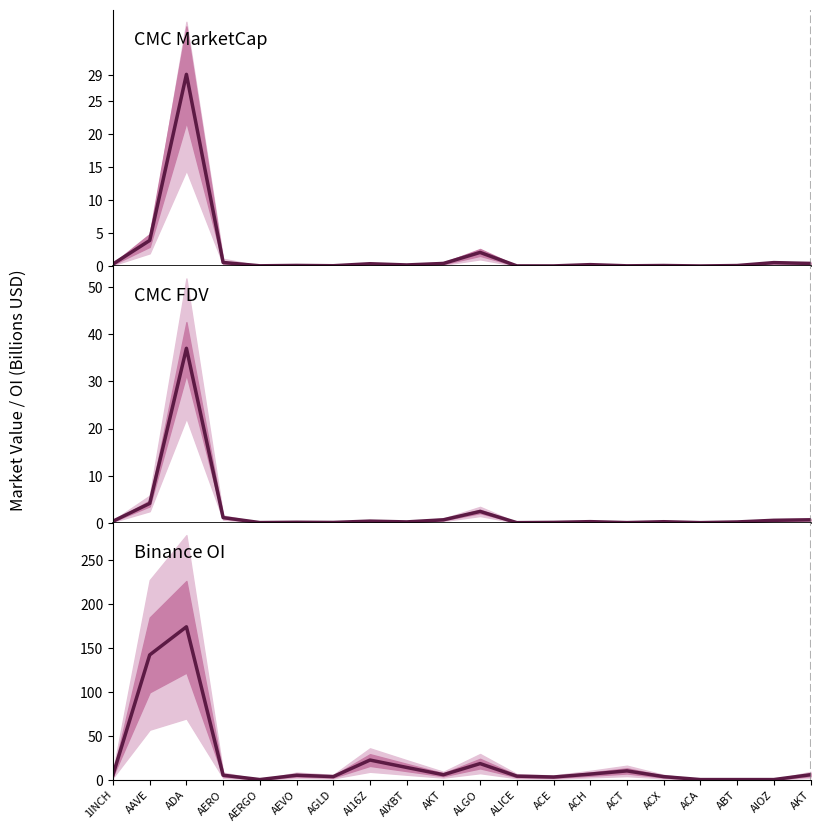

Reading right to left, extract all data points from this chart.

CMC MarketCap: AKT=0.4	AIOZ=0.6	ABT=0.1	ACA=0.0	ACX=0.1	ACT=0.1	ACH=0.2	ACE=0.0	ALICE=0.1	ALGO=2.1	AKT=0.4	AIXBT=0.2	AI16Z=0.4	AGLD=0.1	AEVO=0.1	AERGO=0.1	AERO=0.6	ADA=29.1	AAVE=3.9	1INCH=0.3
CMC FDV: AKT=0.7	AIOZ=0.6	ABT=0.2	ACA=0.1	ACX=0.3	ACT=0.1	ACH=0.3	ACE=0.1	ALICE=0.1	ALGO=2.4	AKT=0.7	AIXBT=0.2	AI16Z=0.4	AGLD=0.1	AEVO=0.1	AERGO=0.1	AERO=1.1	ADA=37.0	AAVE=4.1	1INCH=0.4
Binance OI: AKT=5.5	AIOZ=0.0	ABT=0.0	ACA=0.0	ACX=3.3	ACT=9.9	ACH=6.2	ACE=2.9	ALICE=3.9	ALGO=18.2	AKT=5.5	AIXBT=13.8	AI16Z=22.3	AGLD=3.4	AEVO=5.0	AERGO=0.0	AERO=5.0	ADA=174.3	AAVE=142.2	1INCH=5.5